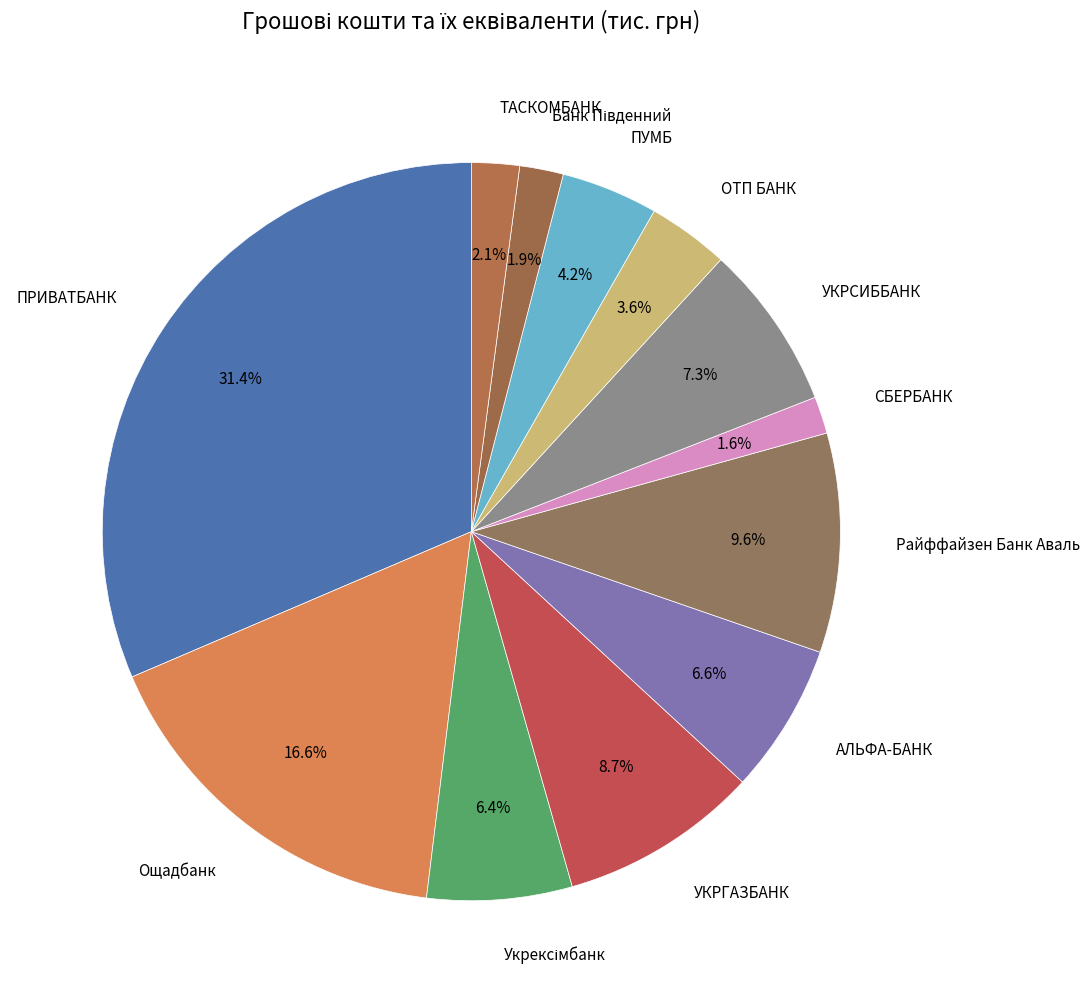

Count the number of slices in the pie.

12